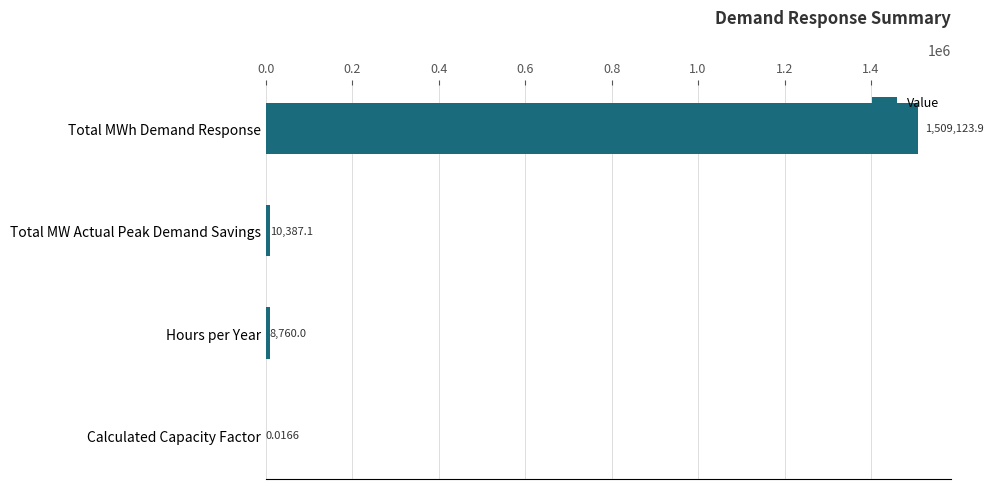

Which category has the highest value across all series?

Total MWh Demand Response